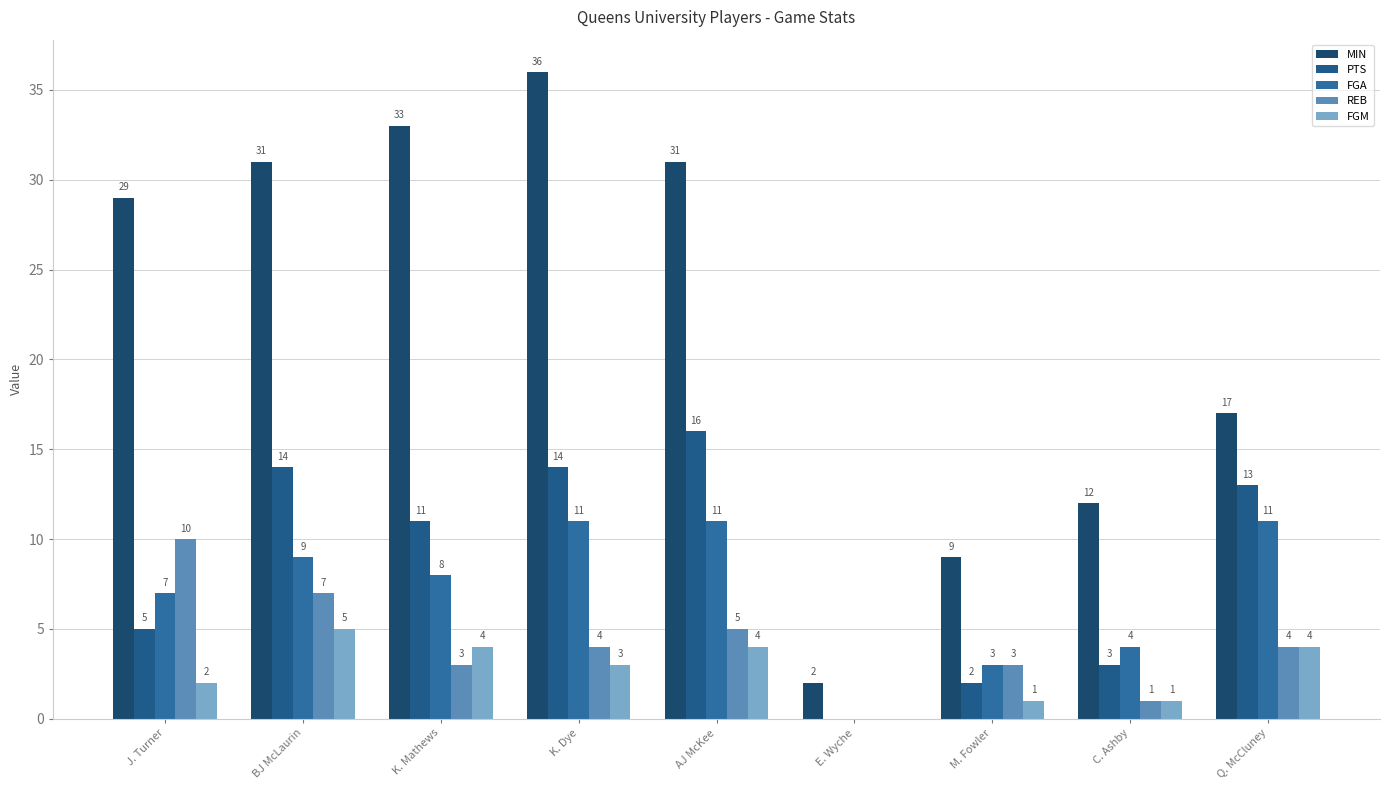

How many positive values does the FGM series have?

8